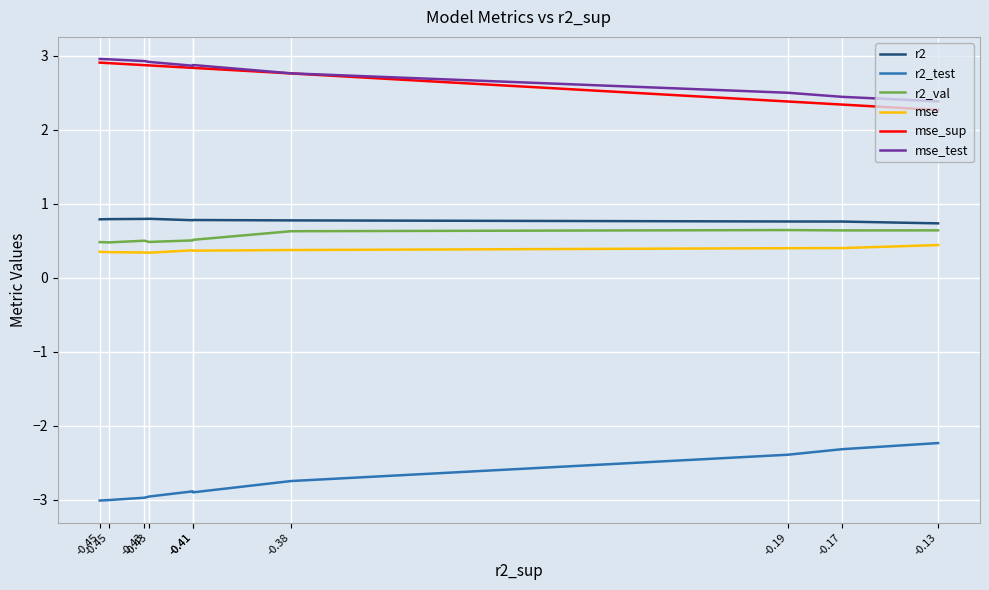

Is it true that r2_test equals -4.5 at -0.43?

False